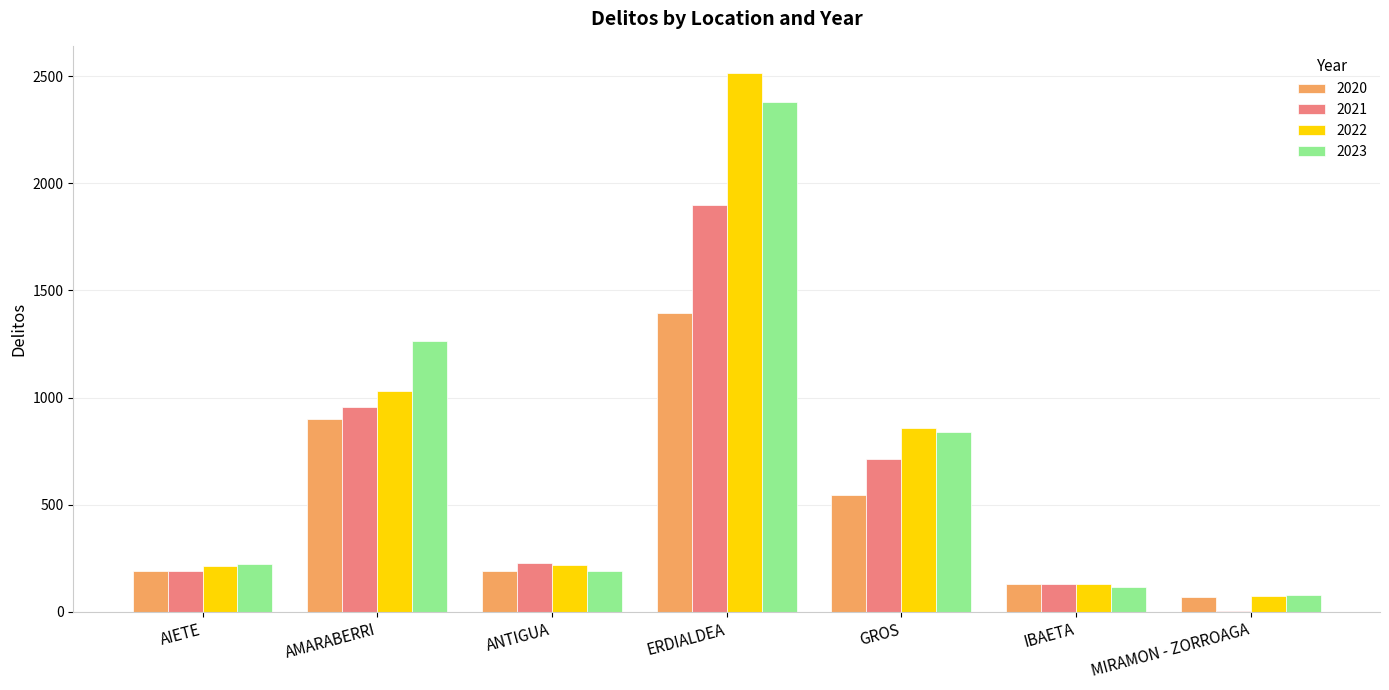

Which series changed the most between AMARABERRI and ERDIALDEA?

2022